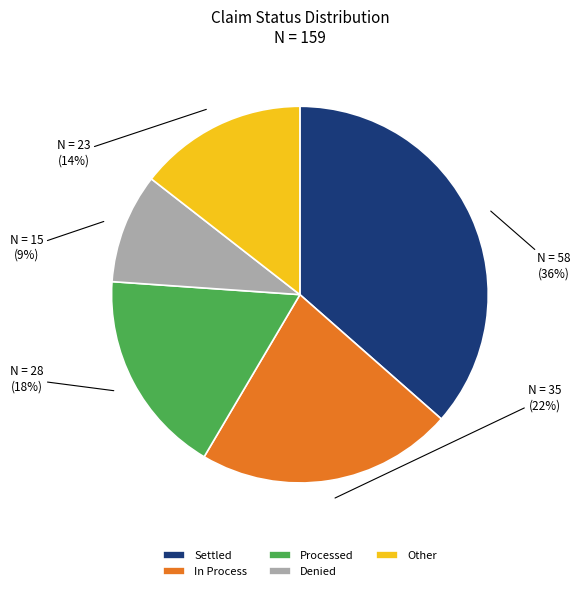

To the nearest percent, what percentage of the pie is Denied?

9%